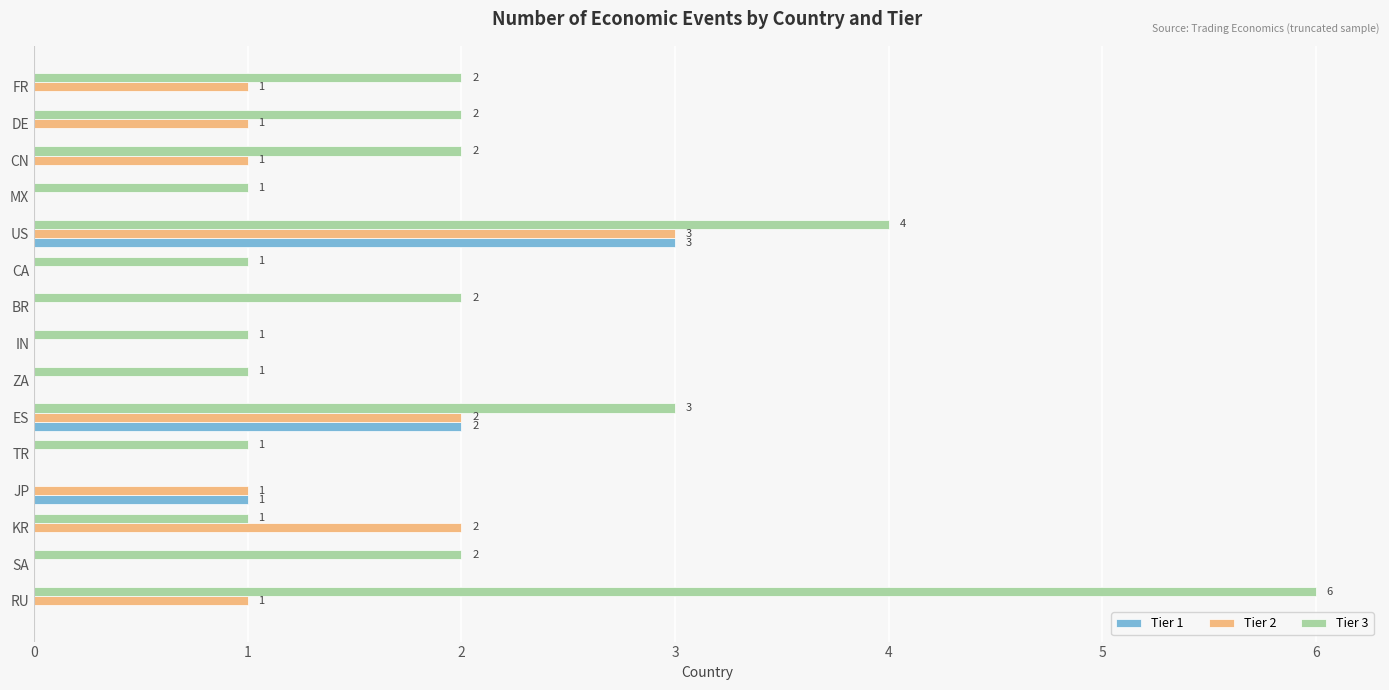

What is the sum of all Tier 1 values?

6